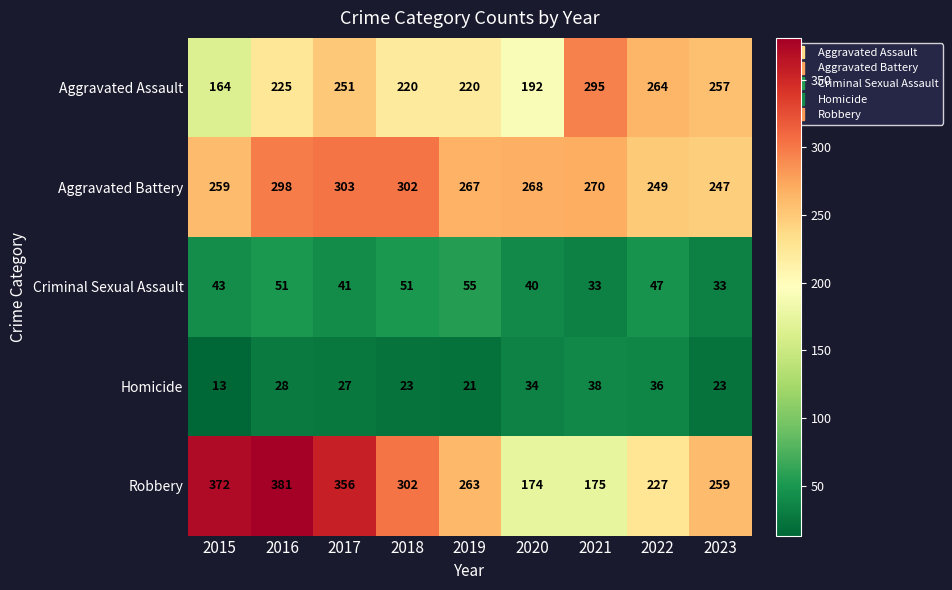

The Aggravated Assault series shows 295 at 2021. True or false?

True